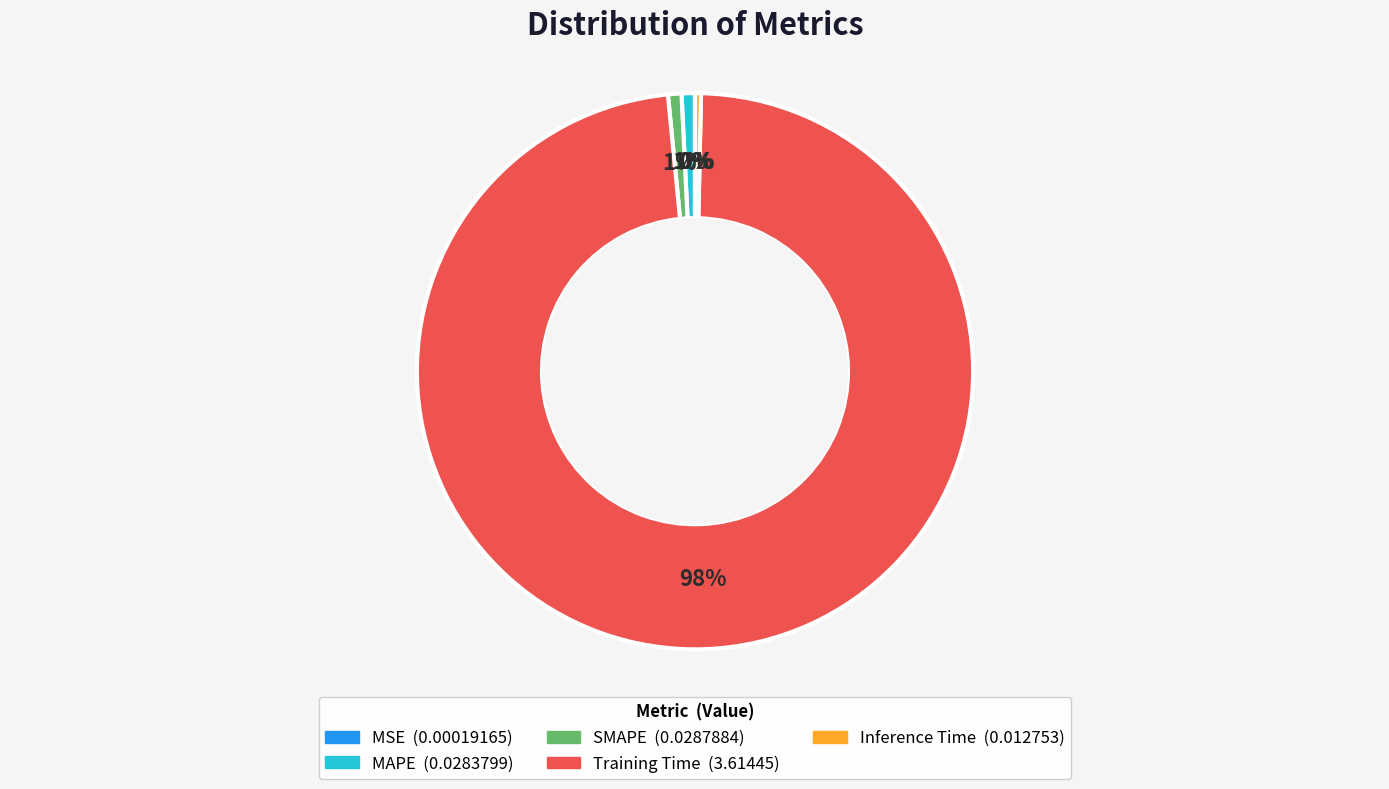

True or false: Training Time accounts for 98% of the total.

True